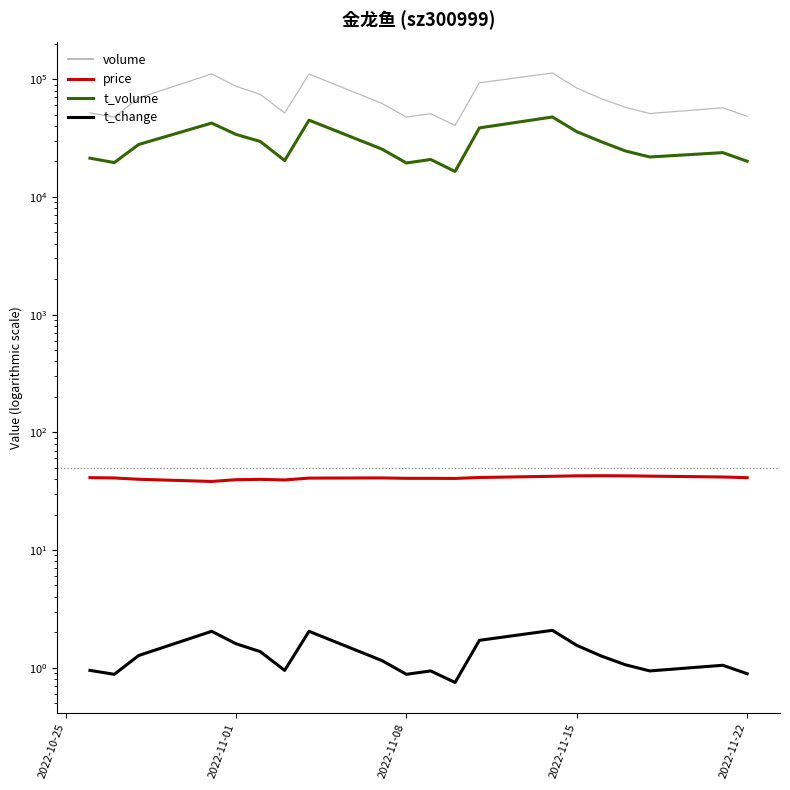

What is the total value across all series at 2022-11-15?

119868.2